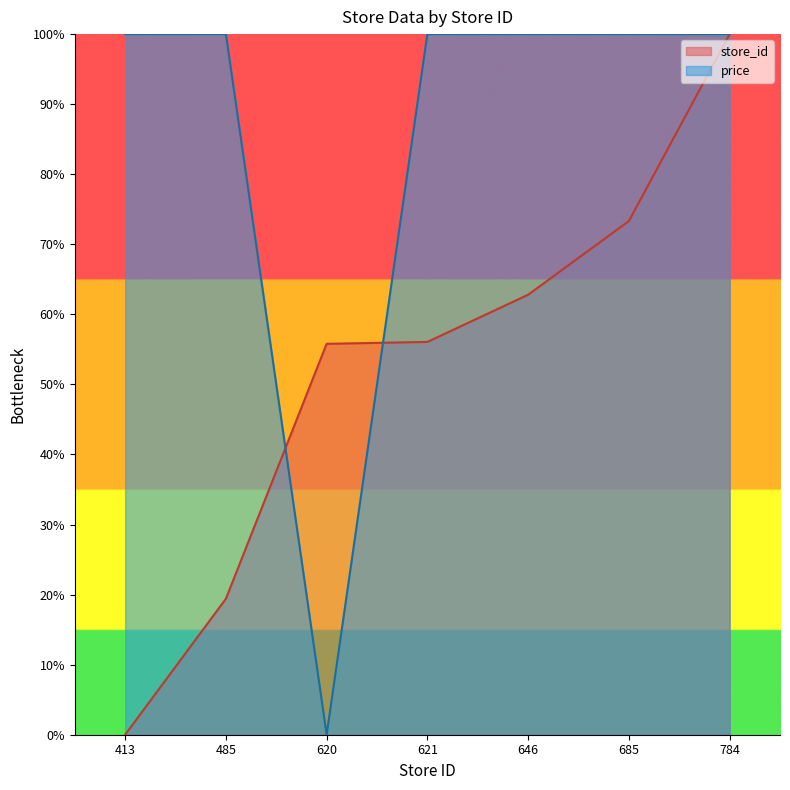

Reading left to right, list all the values displayed in this chart.

store_id: 413=0.0	485=19.4	620=55.8	621=56.1	646=62.8	685=73.3	784=100.0
price: 413=100.0	485=100.0	620=0.0	621=100.0	646=100.0	685=100.0	784=100.0